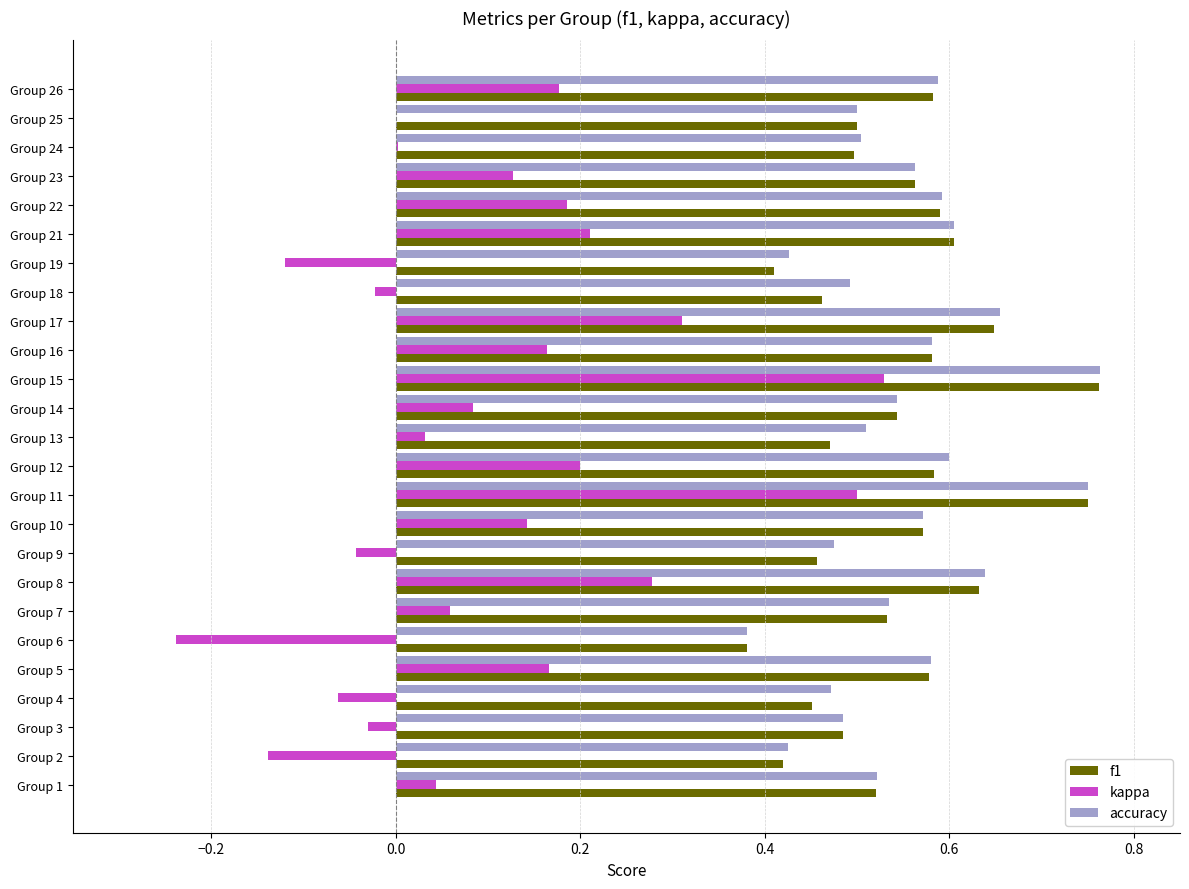

Between Group 13 and Group 26, which series saw the biggest shift?

kappa